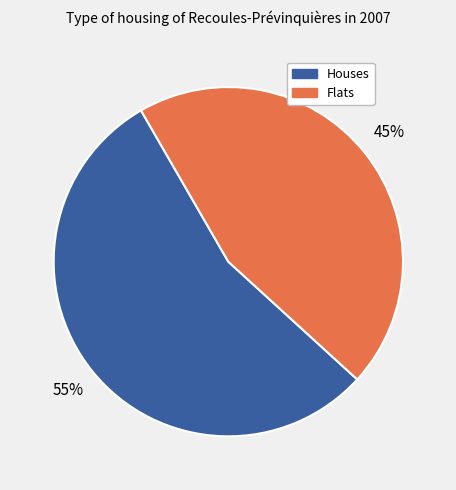

Which slice is the smallest?

Flats